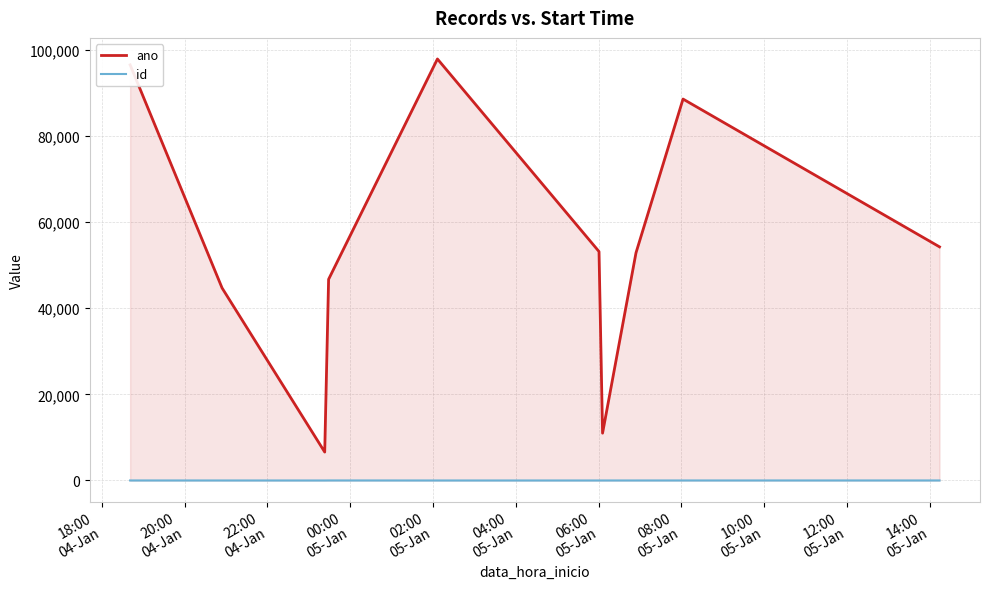

What is the value of the id point at the 6th from the left?

2